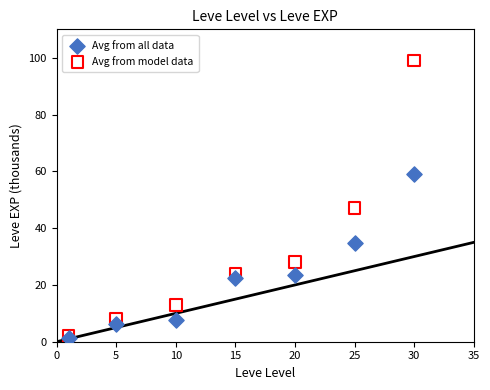

Which series has the largest Y range (max minus min)?

Avg from model data